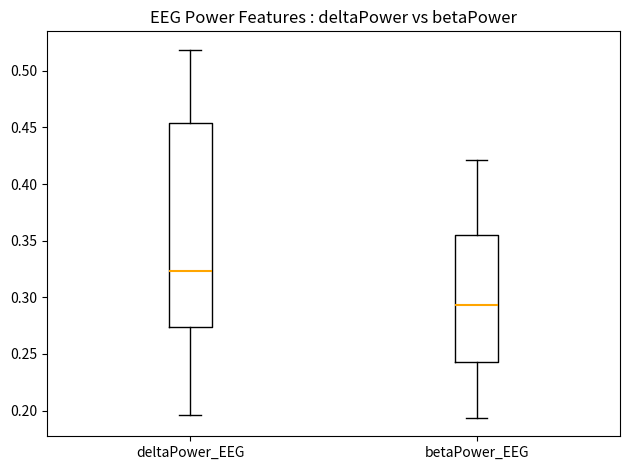

Which box's median line is the lowest?

betaPower_EEG